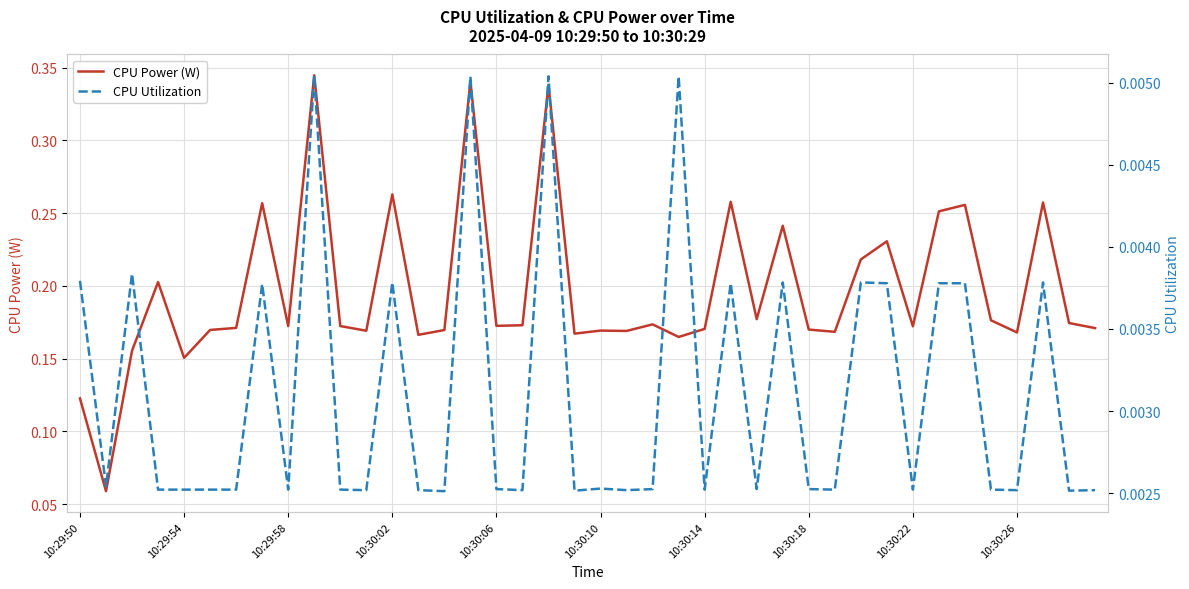

The CPU Power (W) series shows 0.0 at 10:30:10. True or false?

False